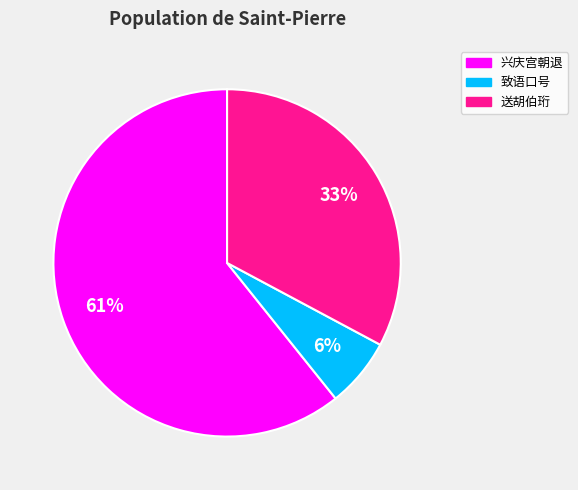

Which slice represents more than half of the pie?

兴庆宫朝退